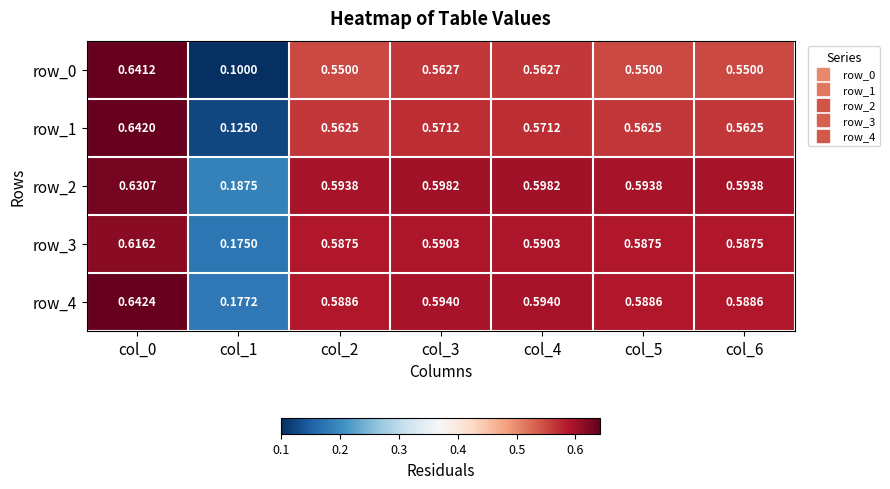

What is the total value across all series at col_1?

0.8